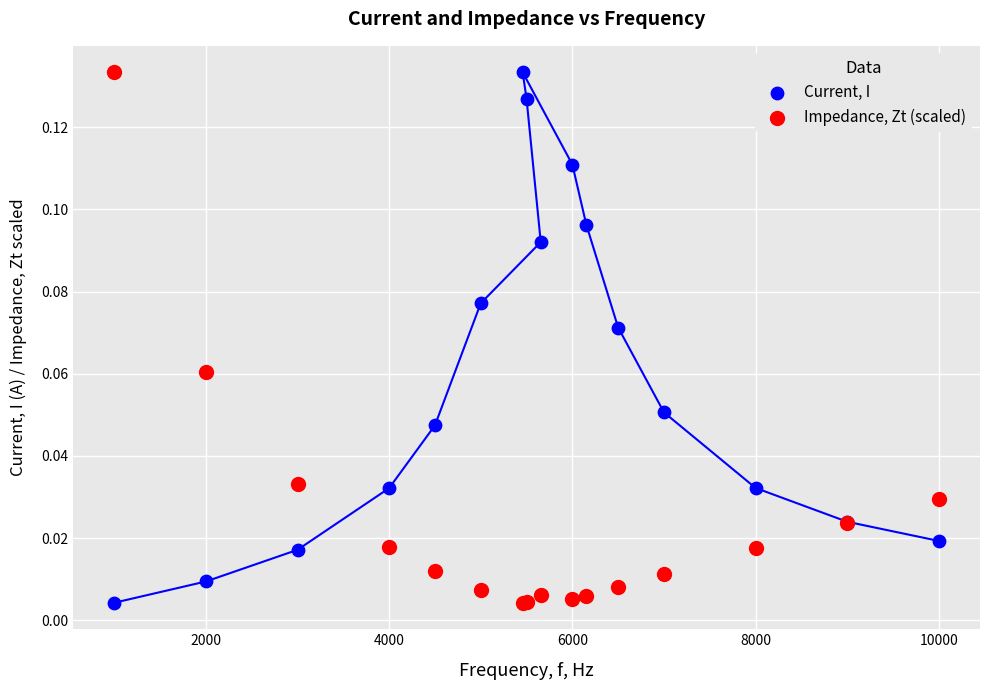

What is the X range (max minus min) for the scatter plot?

9000.0